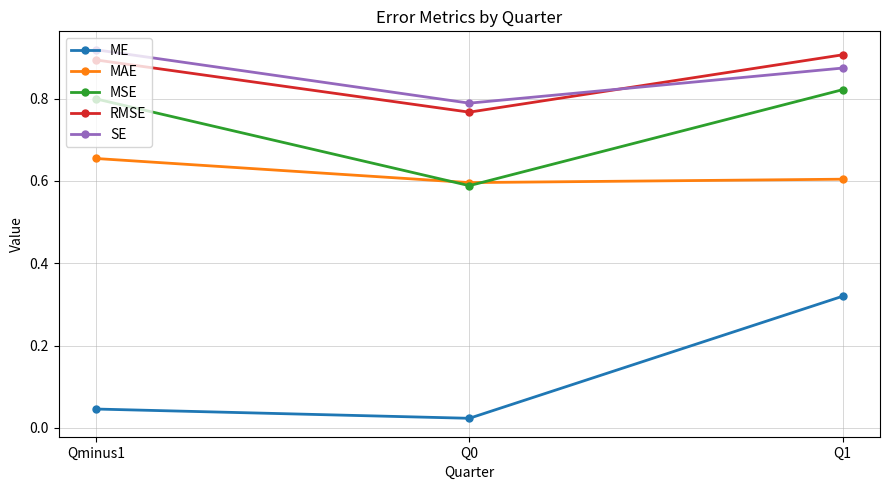

What position from the left is Q1?

3